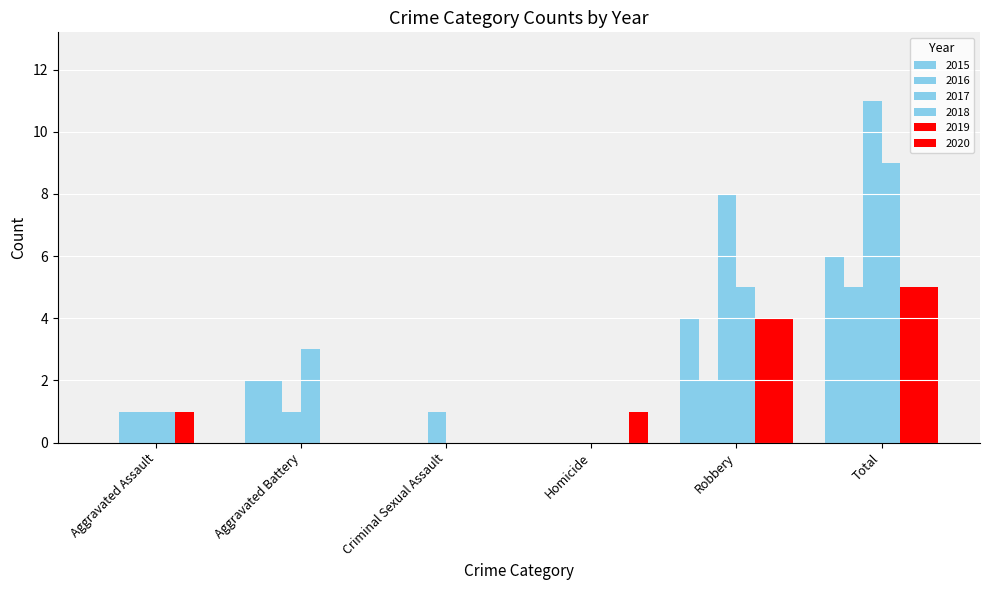

How many categories are shown in the chart?

6